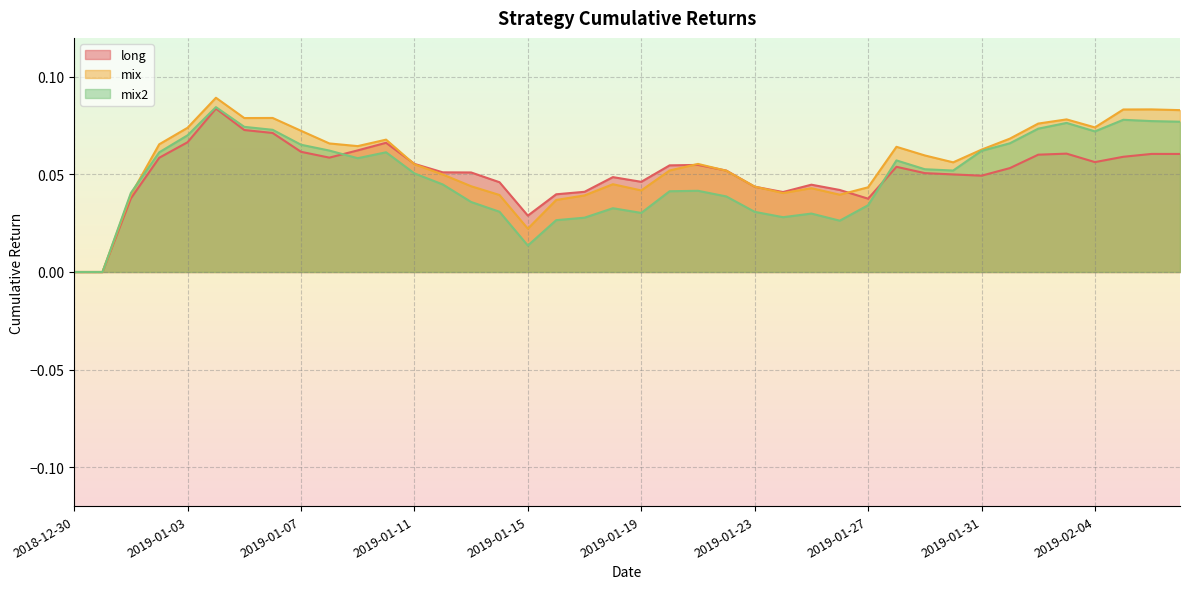

The value of mix2 at 2019-02-06 is 0.0. True or false?

False